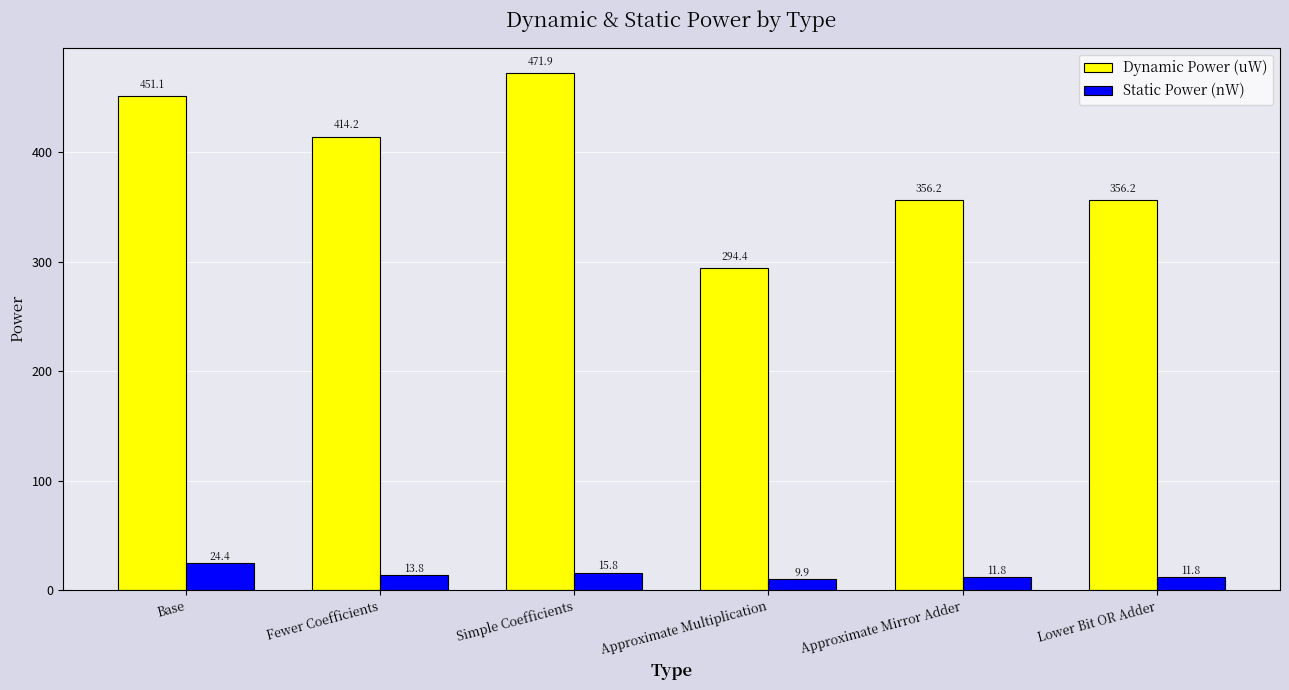

What is the difference between the maximum and minimum values in the Dynamic Power (uW) series?

177.6